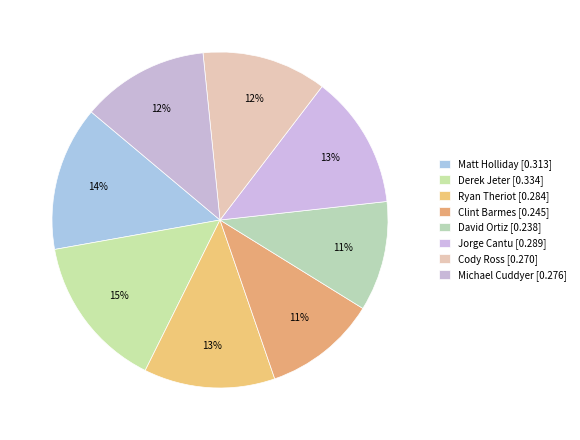

Is Cody Ross the majority of the pie?

No